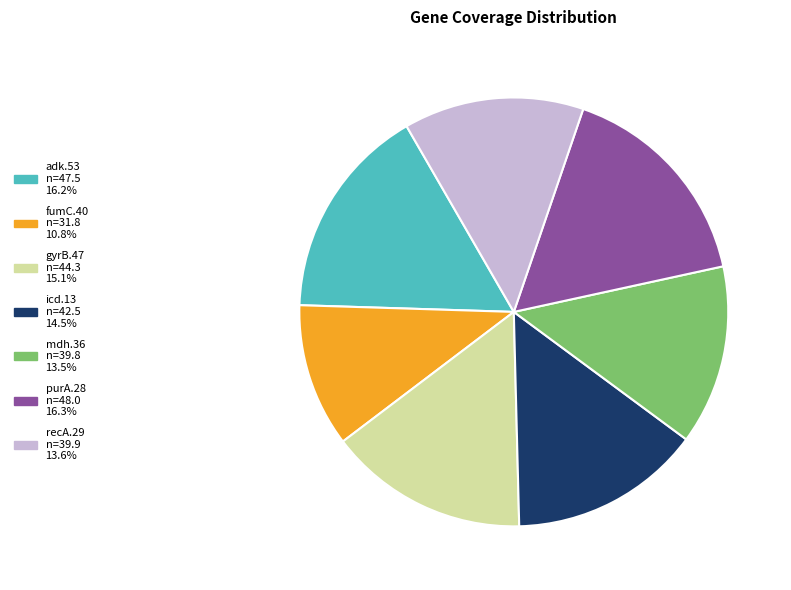

Is the sum of adk.53 and purA.28 greater than half?

No